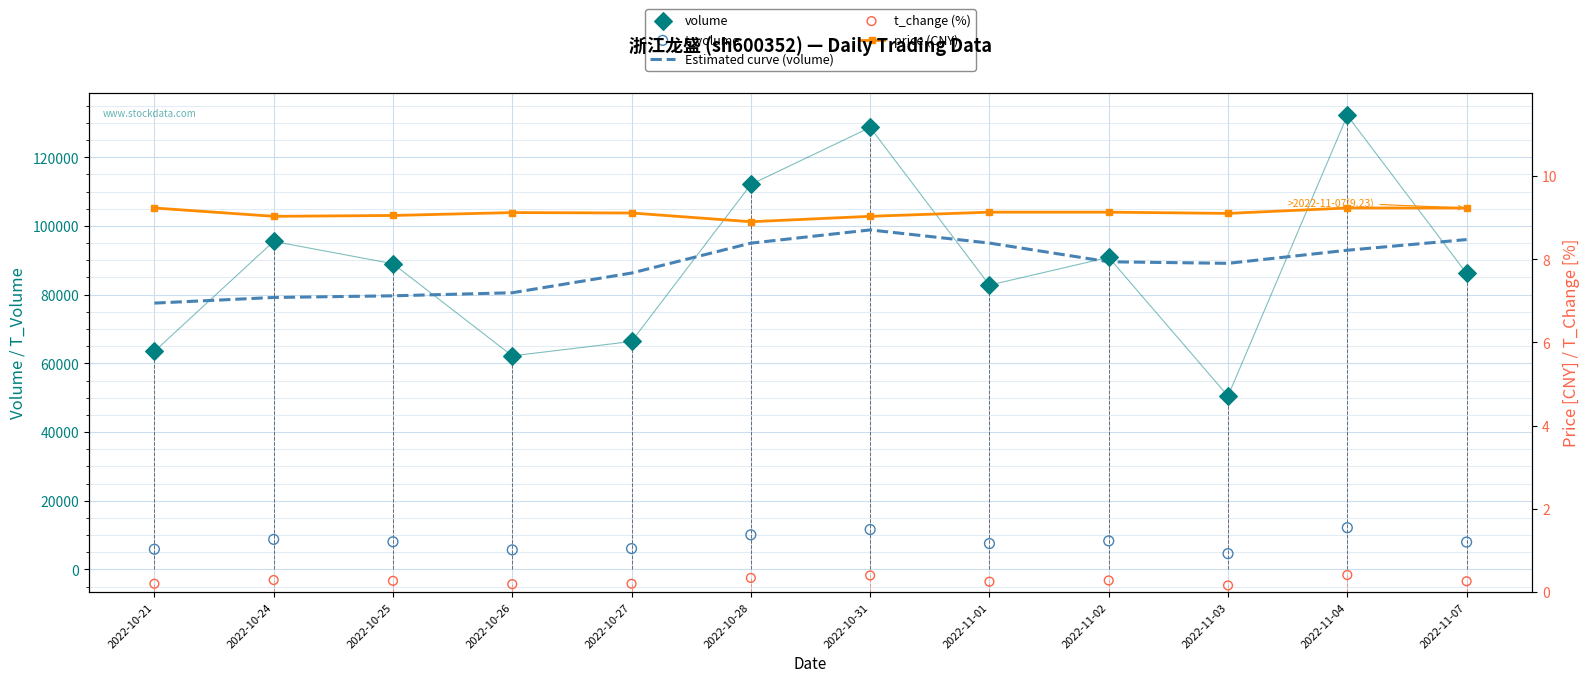

What is the total value across all series at 2022-11-03?

144186.3